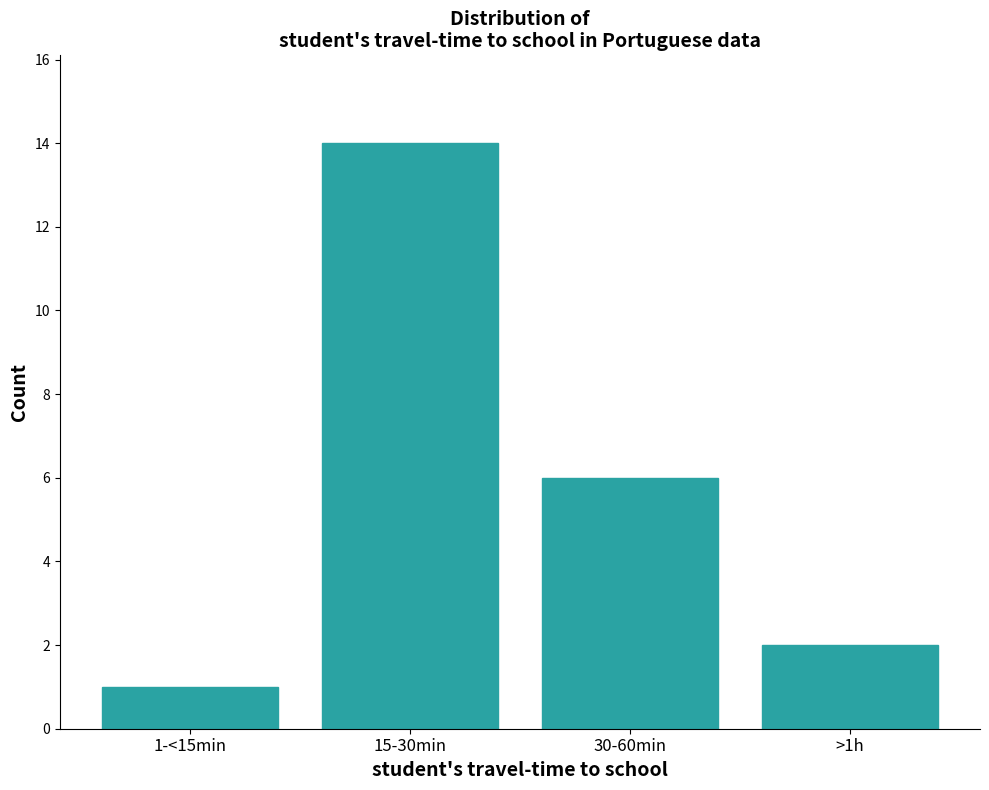

Reading left to right, extract all data points from this chart.

1	14	6	2